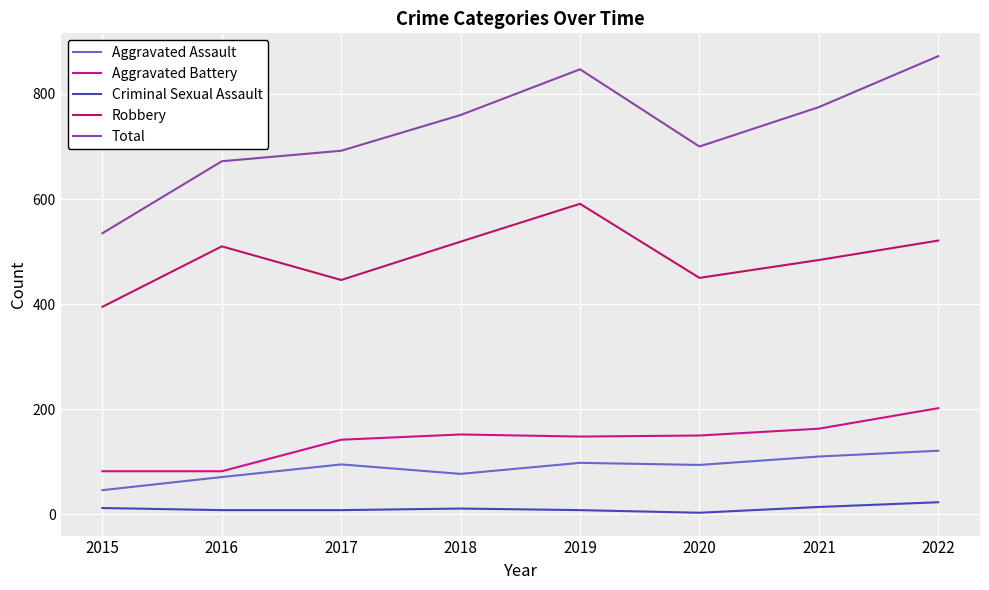

Is the value of Criminal Sexual Assault at 2020 greater than the value of Robbery at 2015?

No